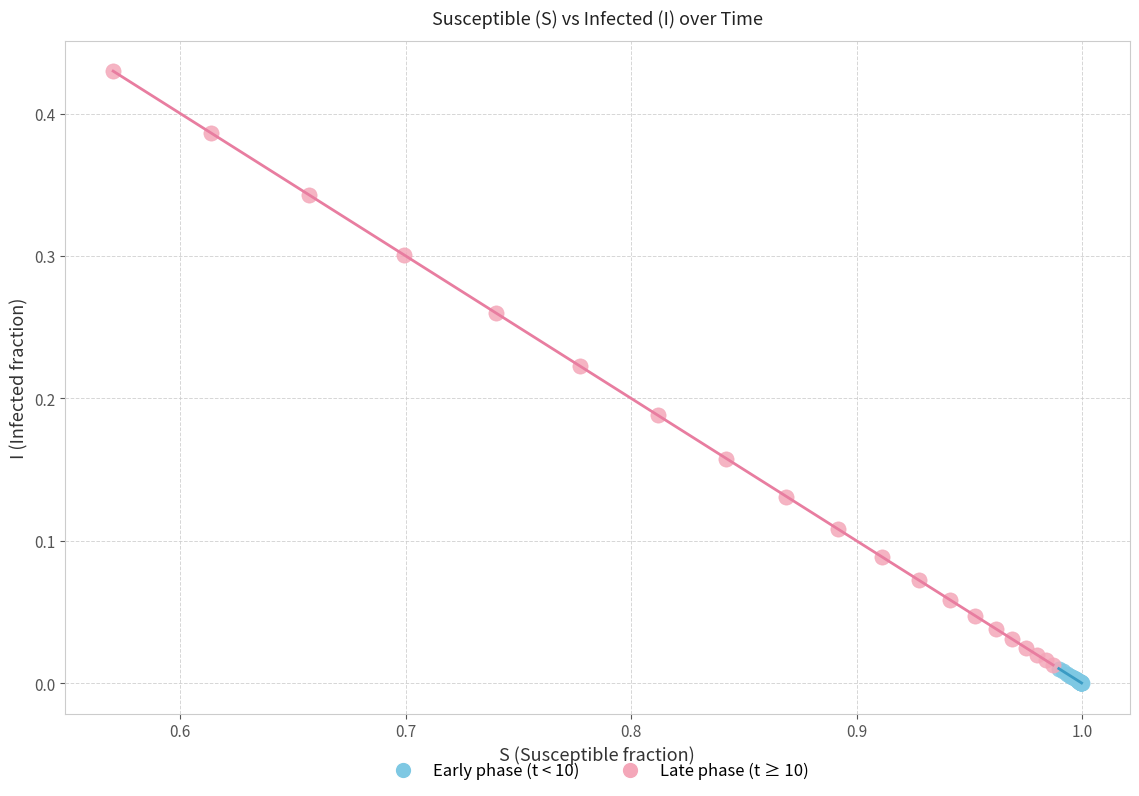

What are all the series names shown in the legend?

Early phase (t < 10), Late phase (t ≥ 10)